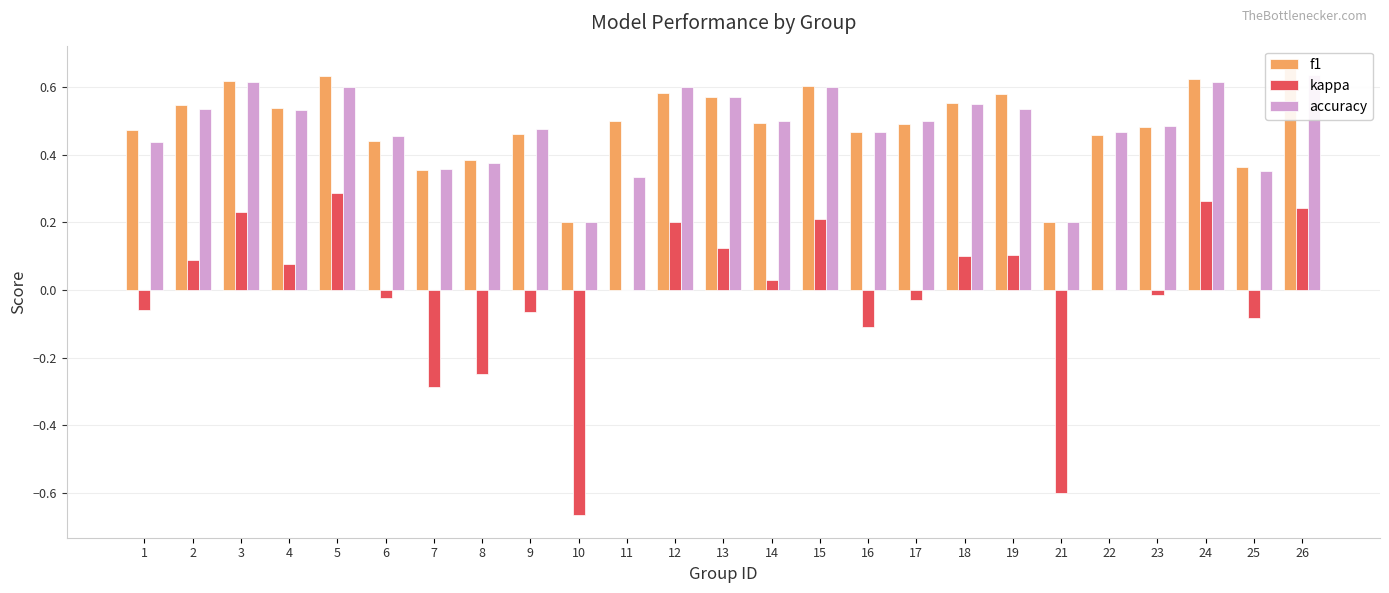

What is the sum of all f1 values?

12.3